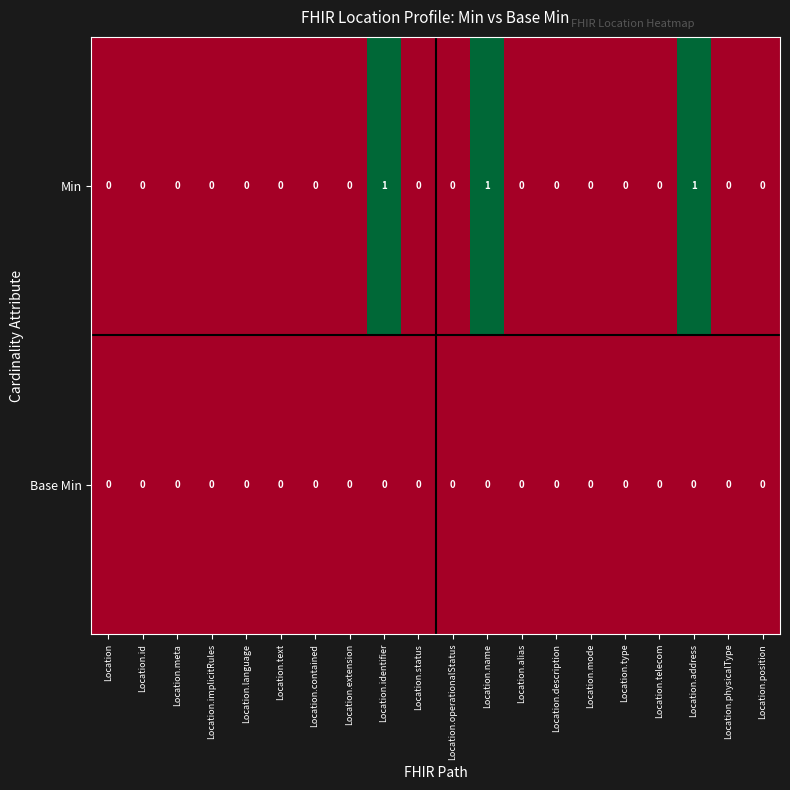

The Min series shows 0 at Location.address. True or false?

False